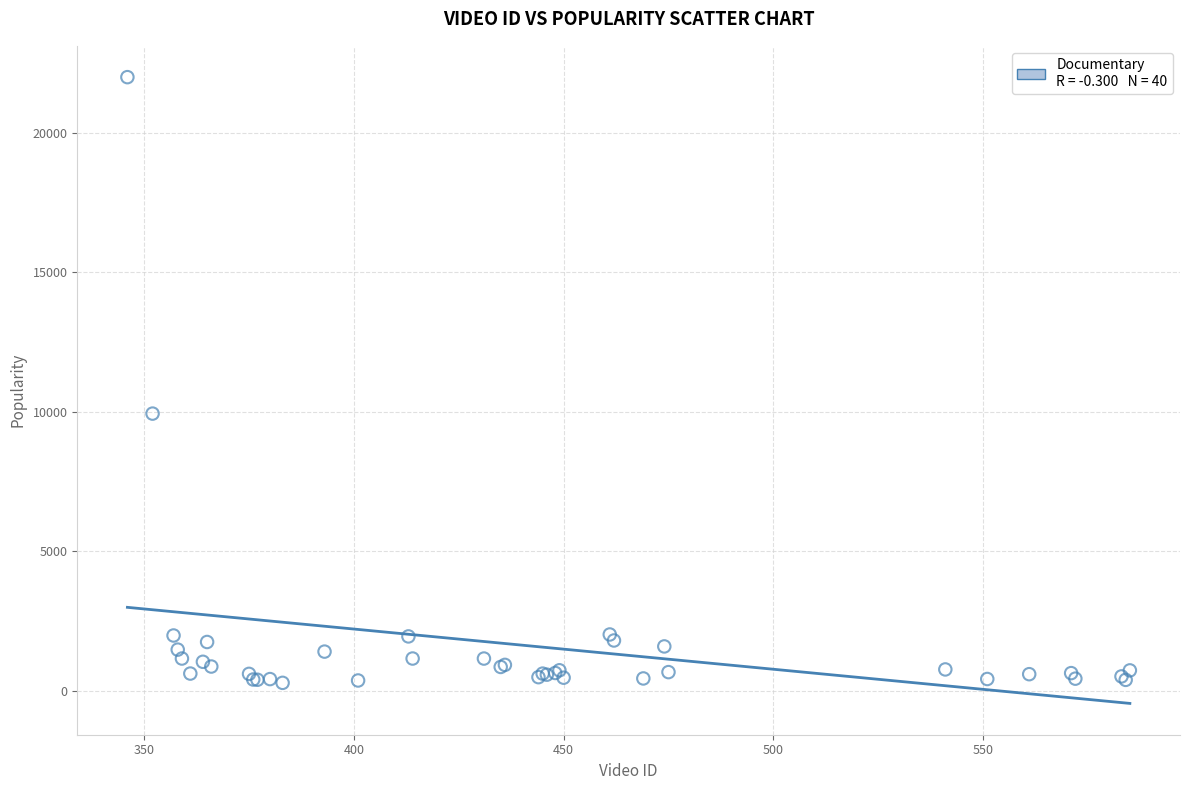

What Y value in the scatter plot is closest to 11137?

9932